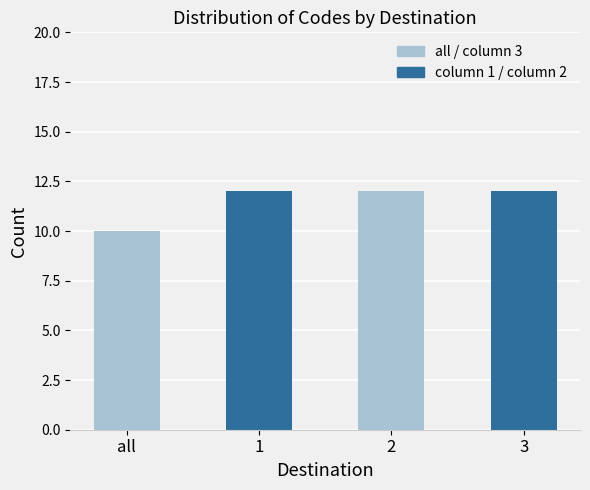

Which has a higher value, all or 2?

2